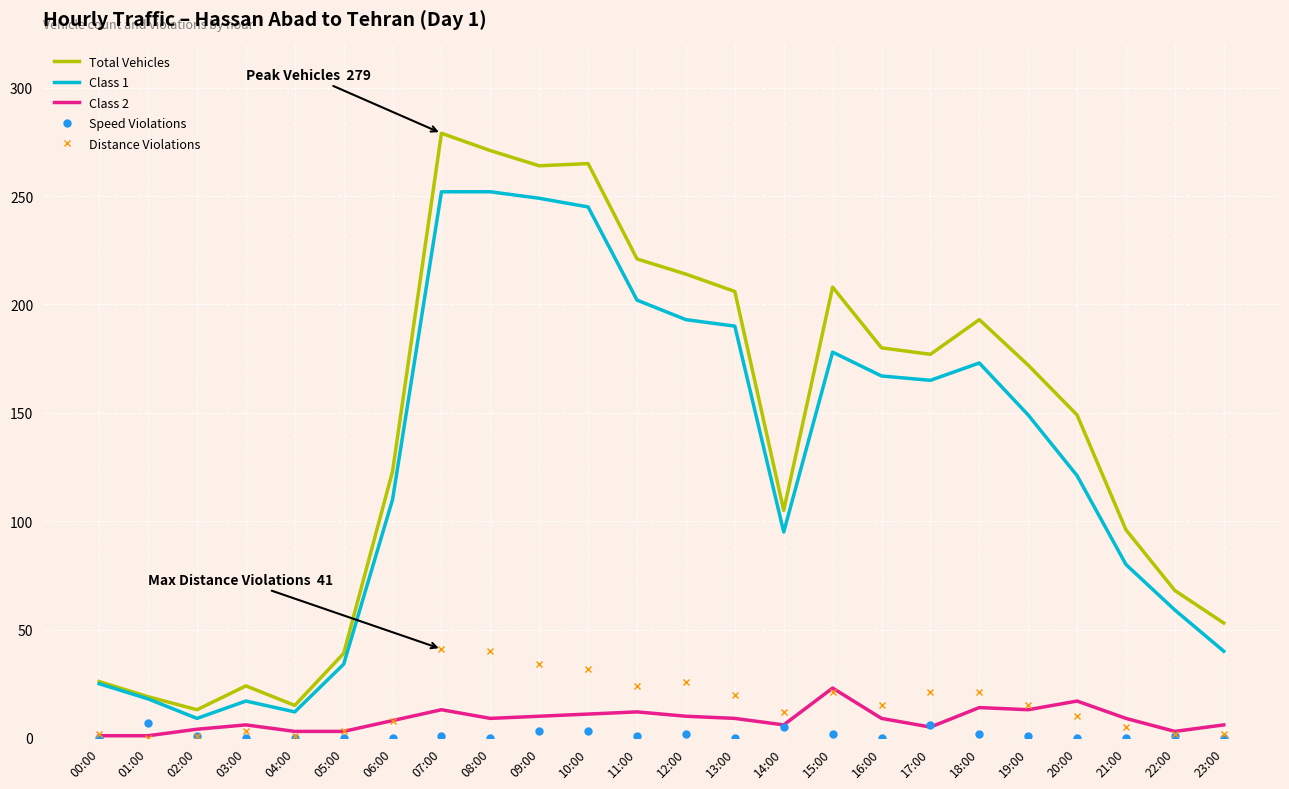

Is the value of Distance Violations at 03:00 greater than the value of Class 1 at 21:00?

No